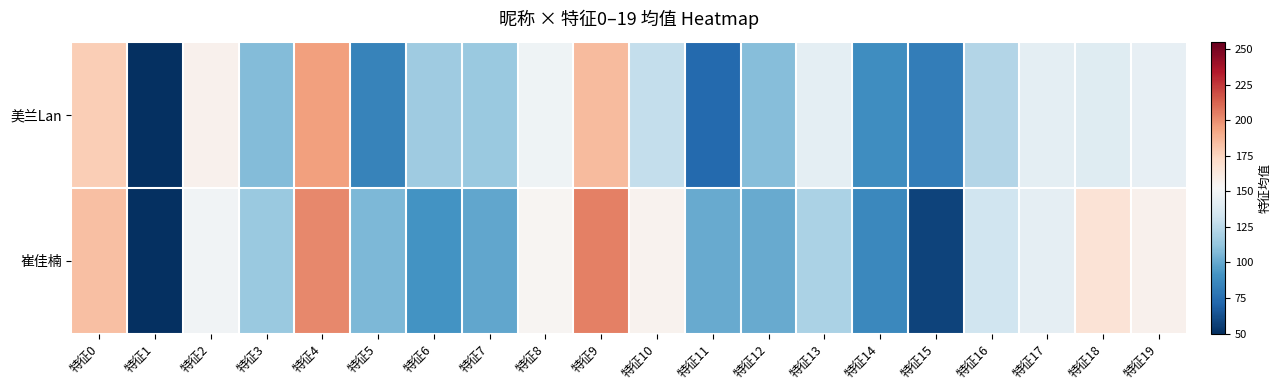

Reading right to left, what are all the values shown in this chart?

美兰Lan: 特征19=144.0	特征18=140.5	特征17=142.5	特征16=122.2	特征15=81.7	特征14=88.6	特征13=142.3	特征12=108.8	特征11=72.7	特征10=127.9	特征9=184.9	特征8=148.3	特征7=114.8	特征6=115.8	特征5=83.7	特征4=194.6	特征3=107.8	特征2=156.7	特征1=12.8	特征0=177.7
崔佳楠: 特征19=157.2	特征18=166.2	特征17=143.0	特征16=132.0	特征15=58.0	特征14=86.5	特征13=119.8	特征12=101.0	特征11=101.0	特征10=156.0	特征9=204.2	特征8=154.5	特征7=99.5	特征6=91.5	特征5=106.5	特征4=201.5	特征3=114.5	特征2=148.8	特征1=13.5	特征0=183.5